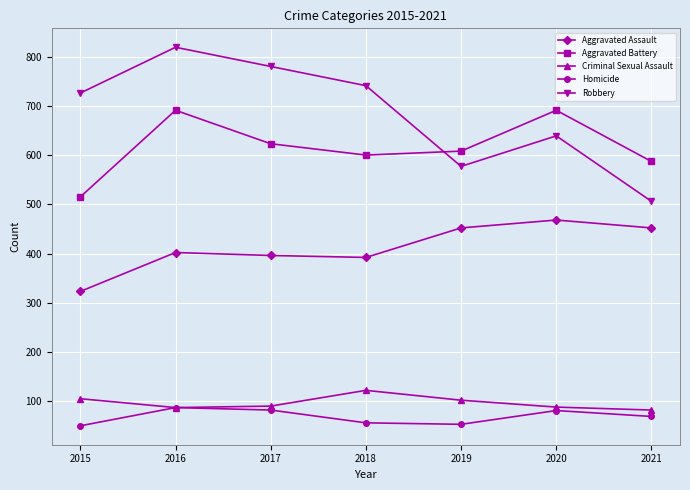

True or false: Robbery has more than 2 points higher than both neighbors.

False